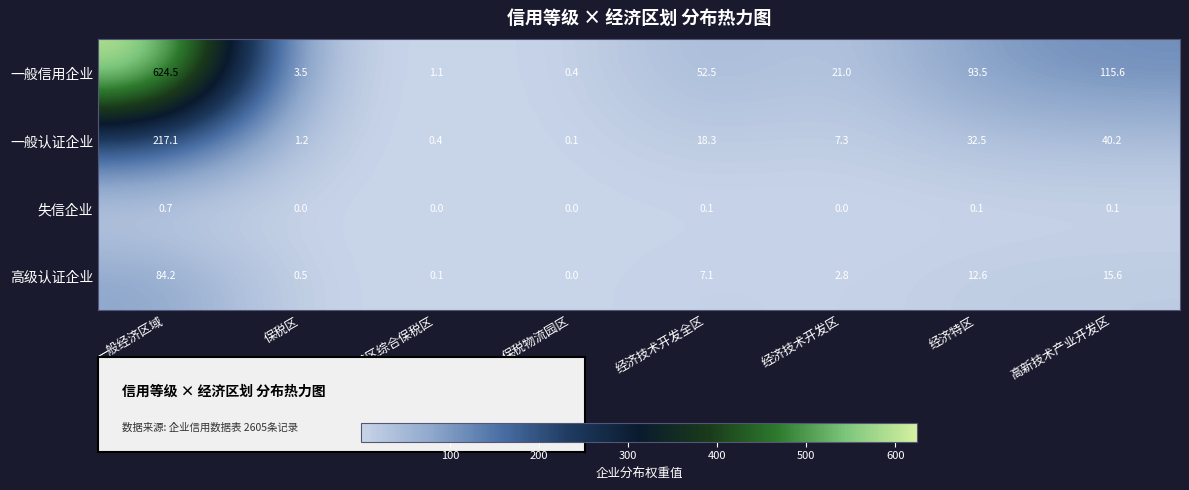

The 一般信用企业 series shows 0.8 at 保税区. True or false?

False